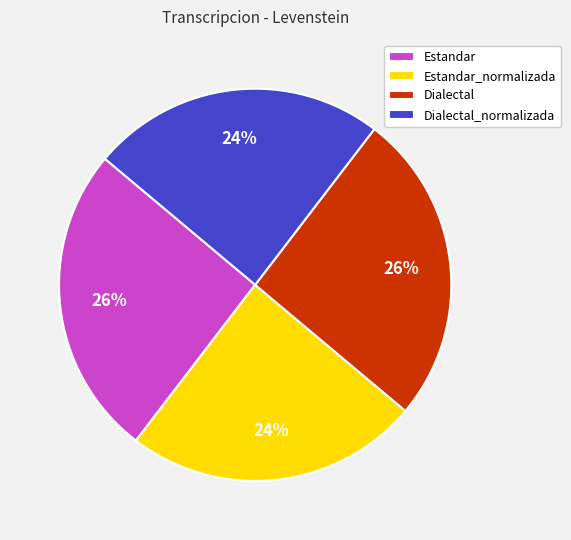

How many segments does this pie chart have?

4